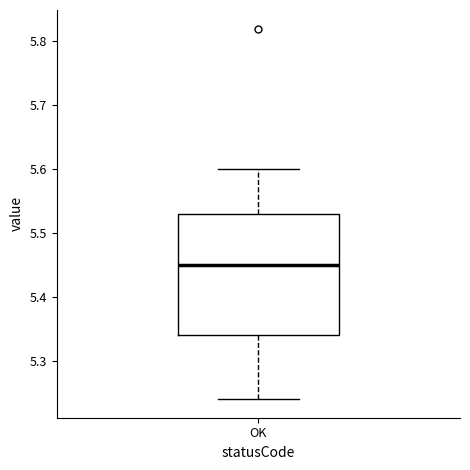

Read this box plot against the y-axis: the position of the median line, the range covered by the box, and the ends of both whiskers. The values are not printed on the chart, so give them approximately, as read against the axis.

median 5.45, box 5.34 to 5.53, whiskers 5.24 to 5.60